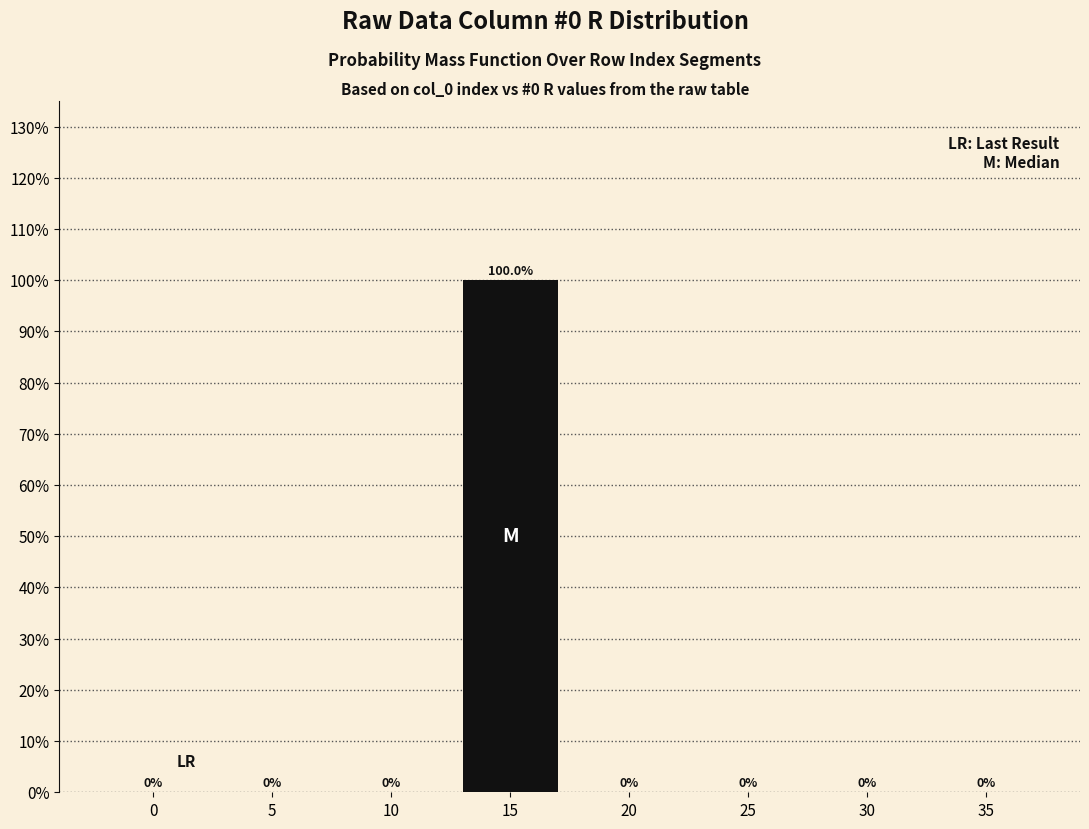

The chart shows a value of 59 at 15. True or false?

False